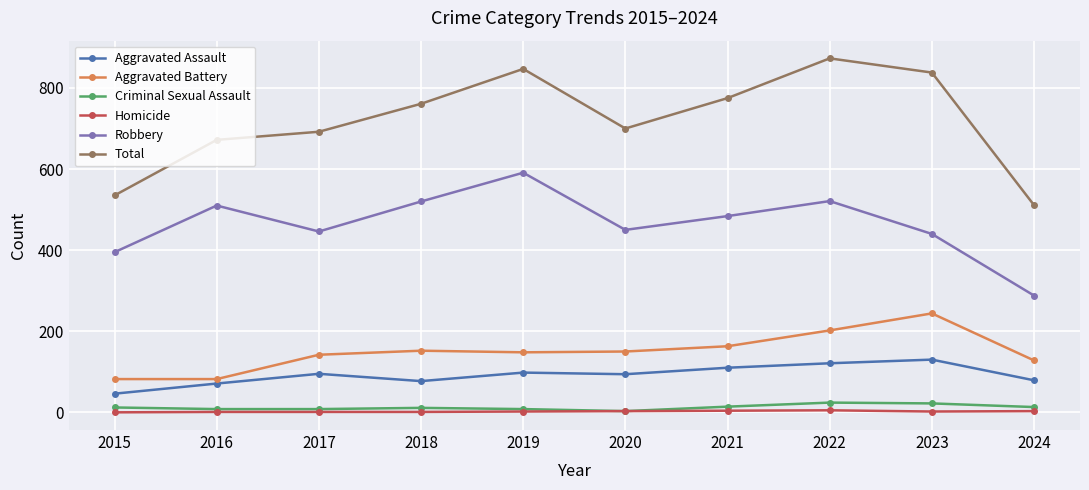

Is the value of Total at 2015 greater than the value of Homicide at 2022?

Yes